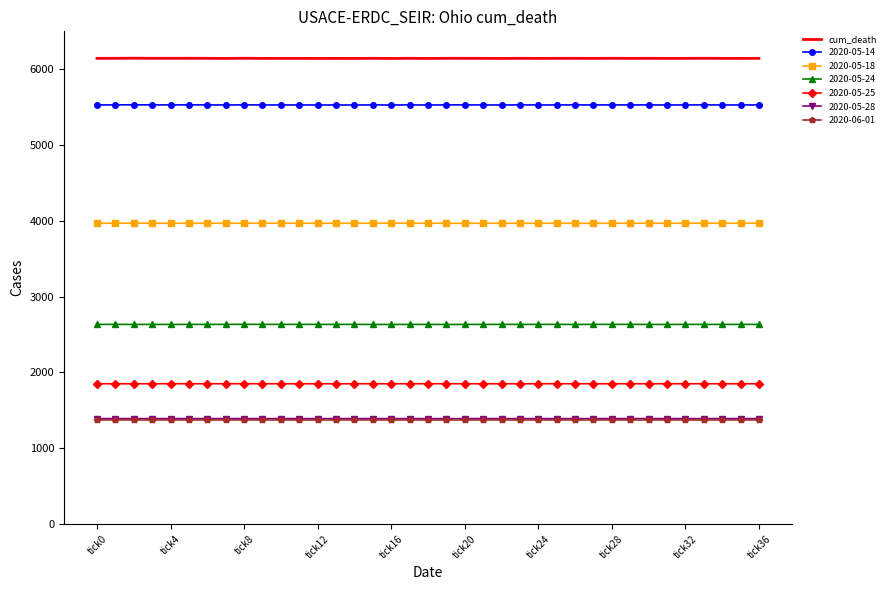

What is the maximum value for 2020-05-18?

3969.7